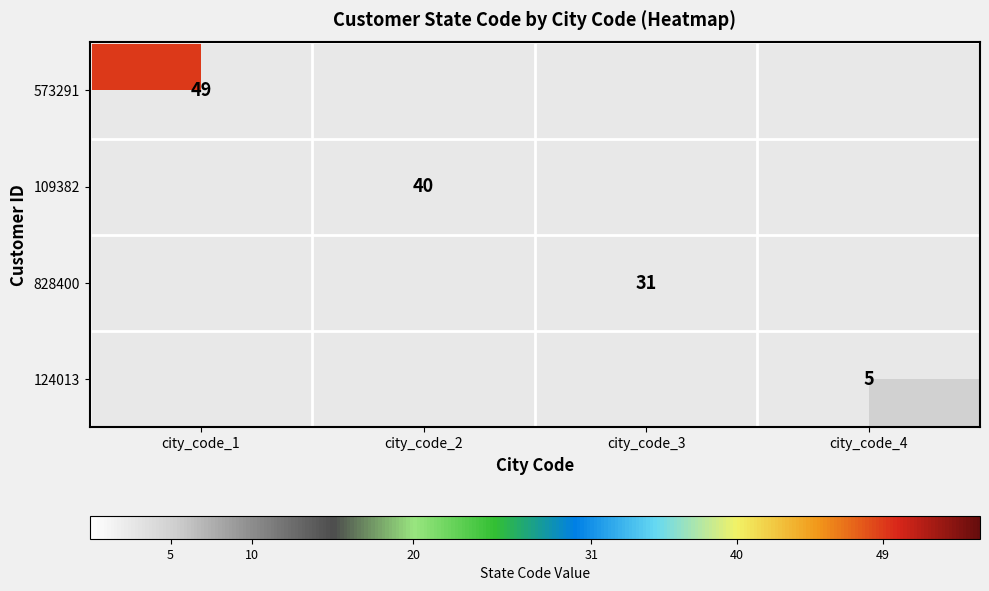

True or false: 109382 has a value of 70 at city_code_2.

False